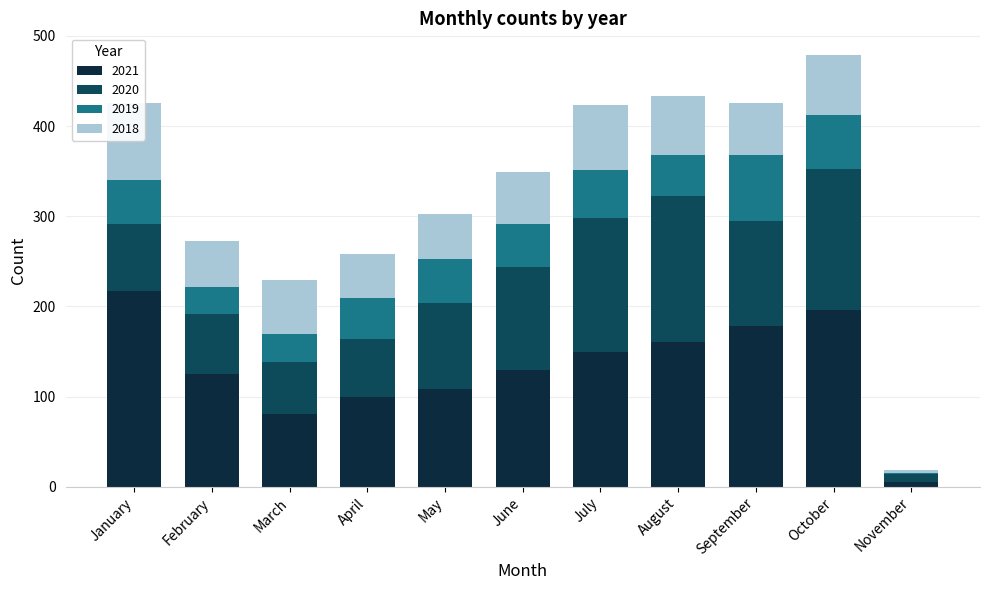

What is the total value across all series at March?

229